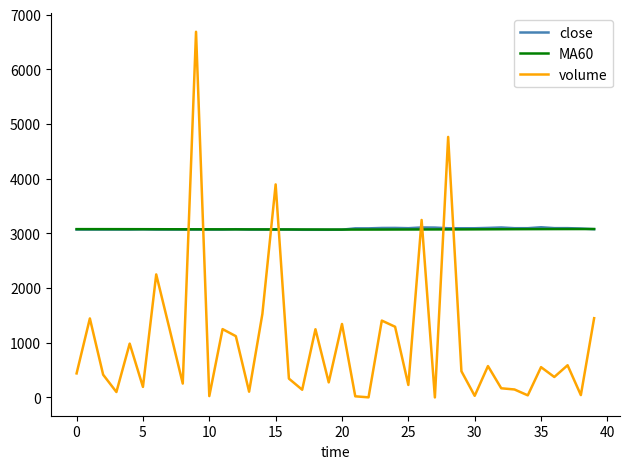

What is the highest value of the MA60 series?

3079.4